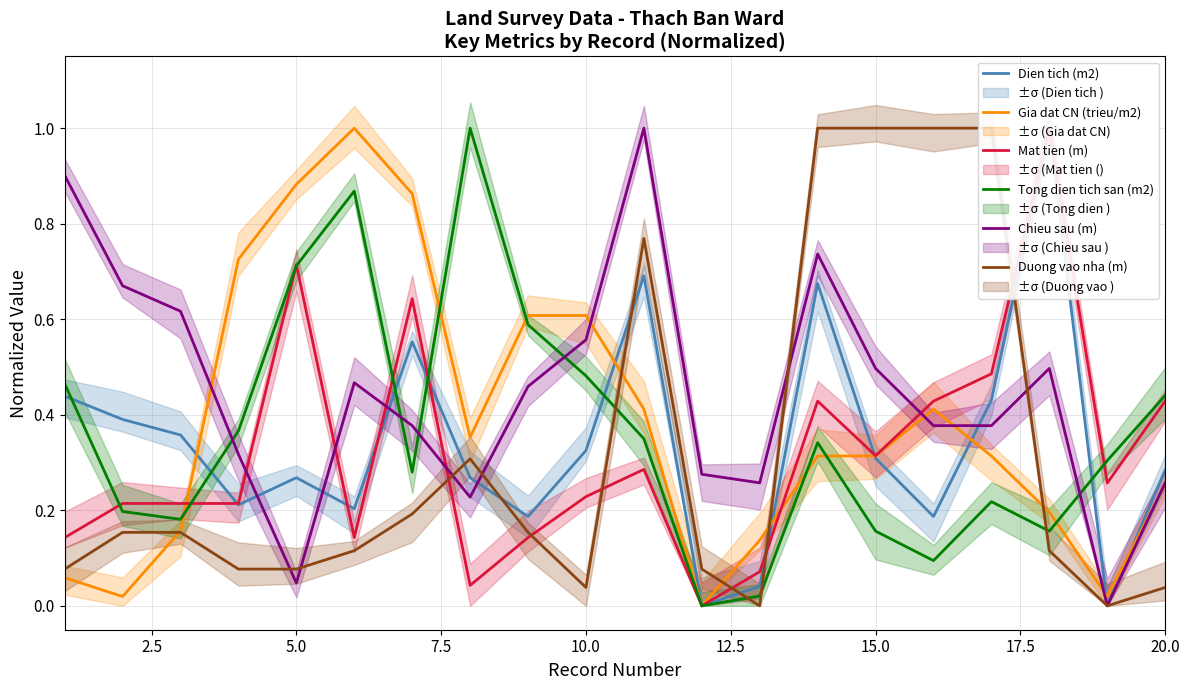

True or false: Tong dien tich san (m2) and Mat tien (m) intersect in this chart.

True